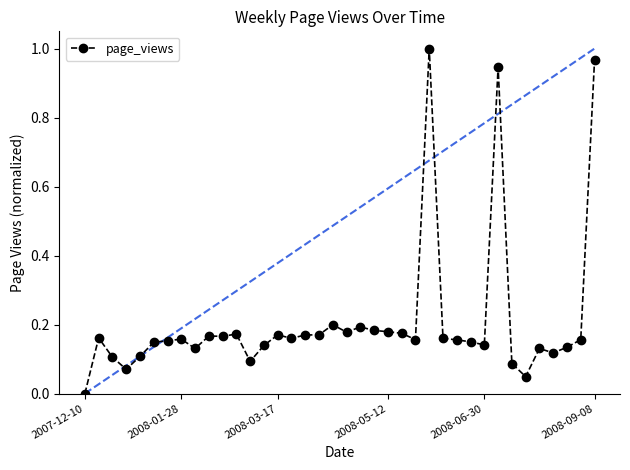

True or false: the data has more than 2 interior local peaks.

True